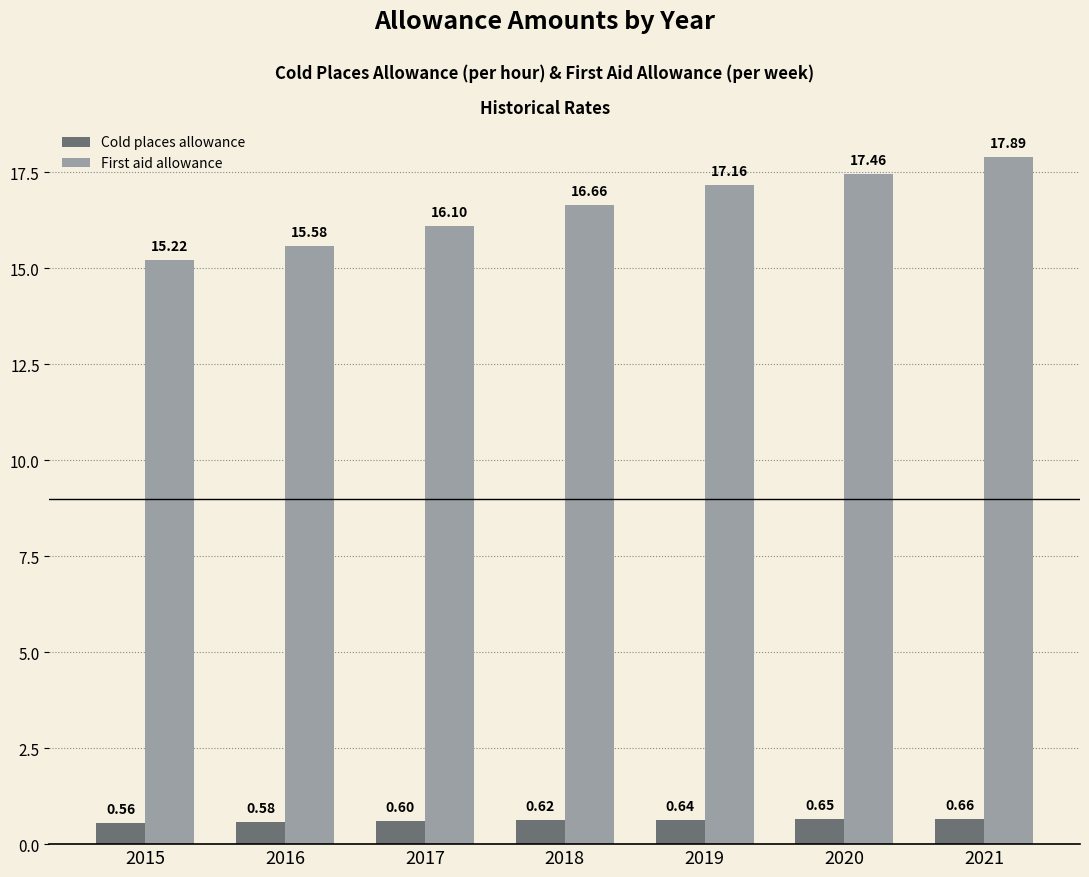

How many series are shown in this chart?

2